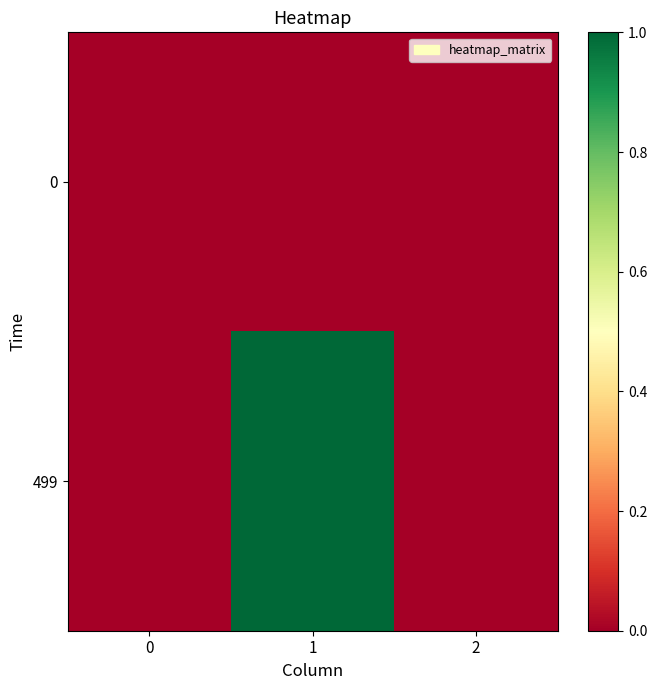

Reading left to right, extract all data points from this chart.

0: 0=0	1=0	2=0
499: 0=0	1=1	2=0